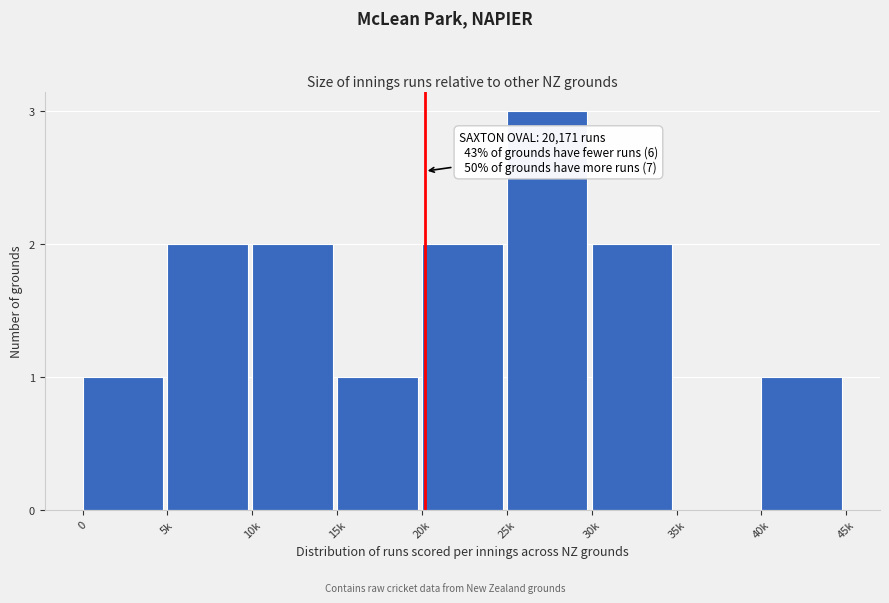

Reading right to left, extract all data points from this chart.

40k=1	35k=0	30k=2	25k=3	20k=2	15k=1	10k=2	5k=2	0=1